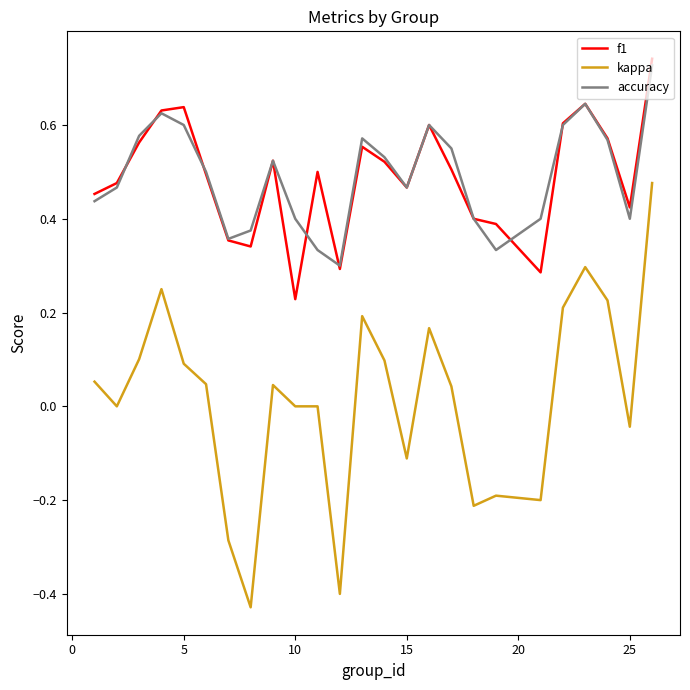

Which series has the widest spread of values?

kappa